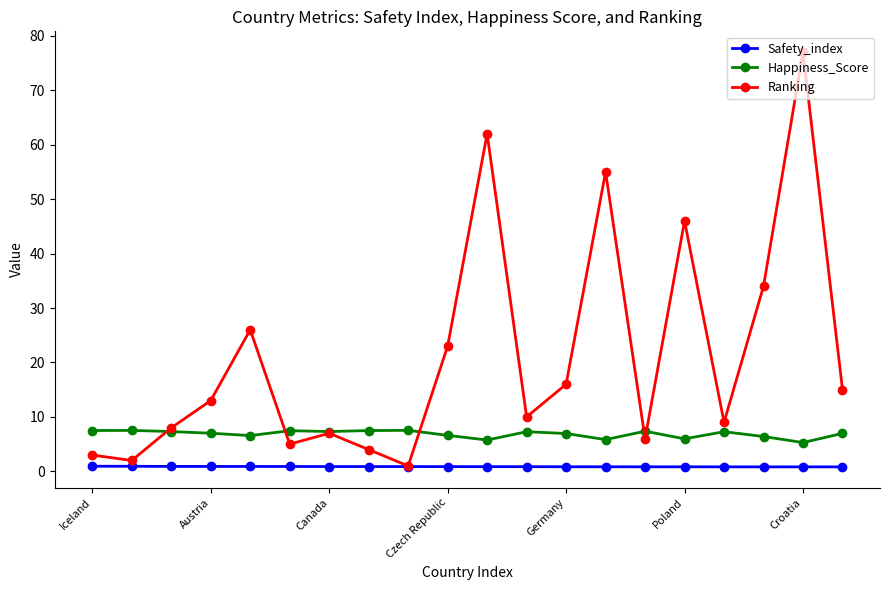

What is the maximum value shown in the chart?

77.0